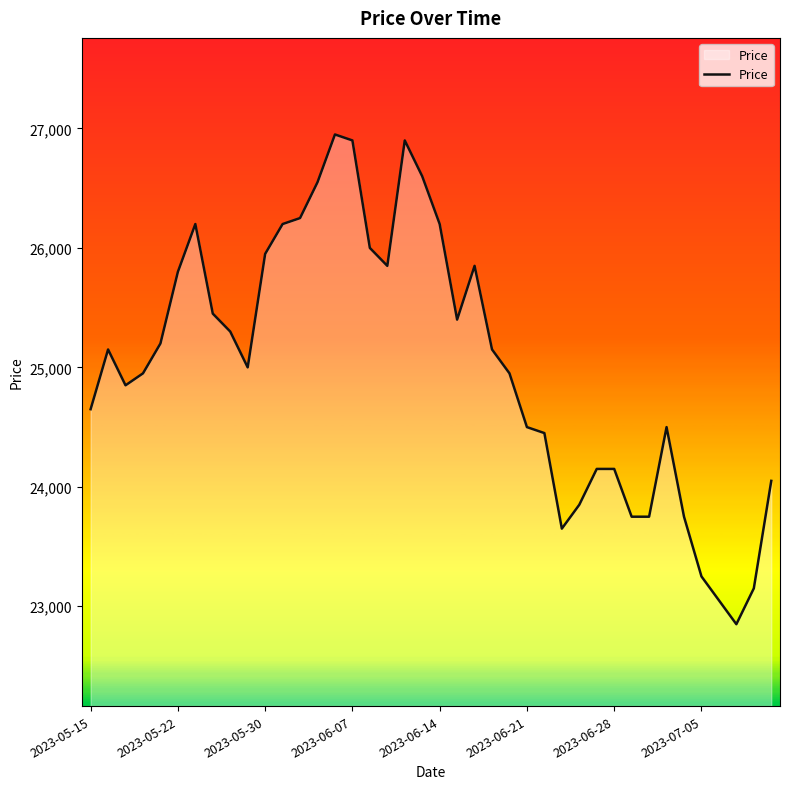

What is the greatest value displayed?

26950